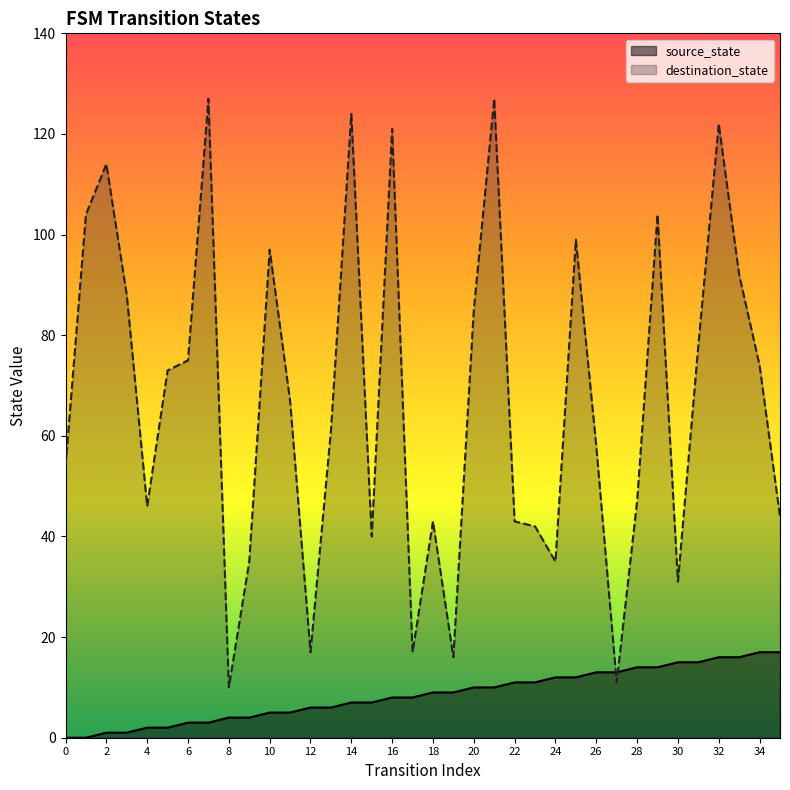

The source_state series shows 17 at 35. True or false?

True